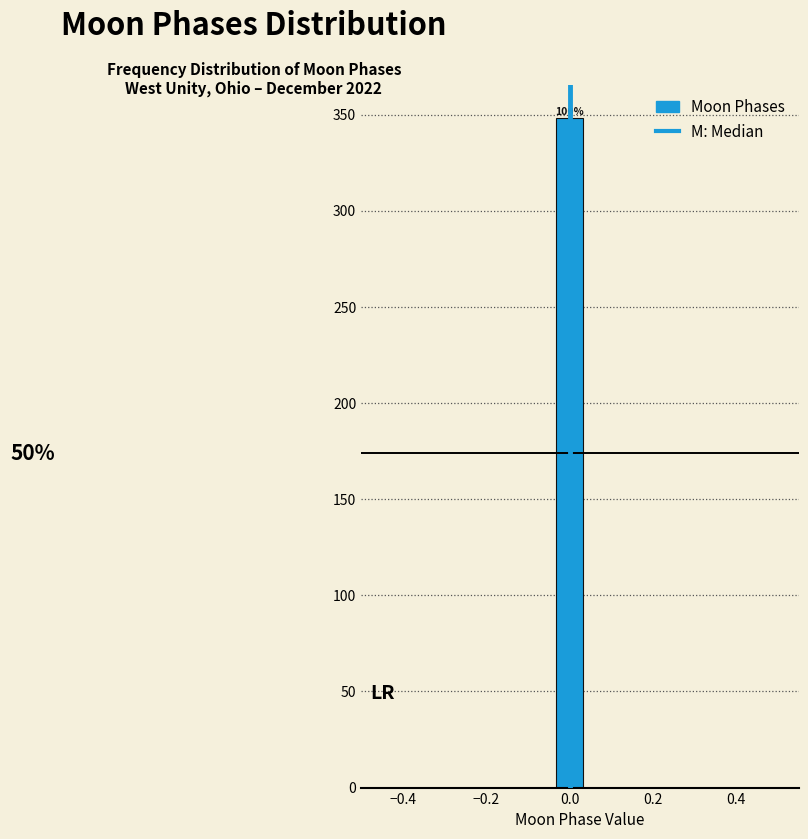

Around what value on the x-axis is the tallest bar? Give the approximate position of its centre, as read against the axis.

0.00